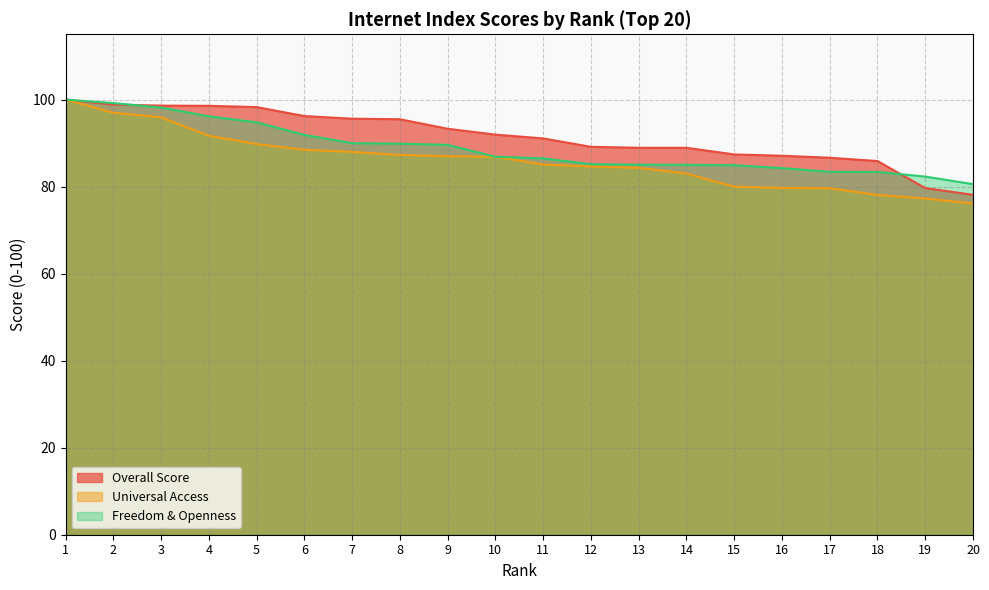

True or false: Freedom & Openness has a value of 121.1 at 16.

False